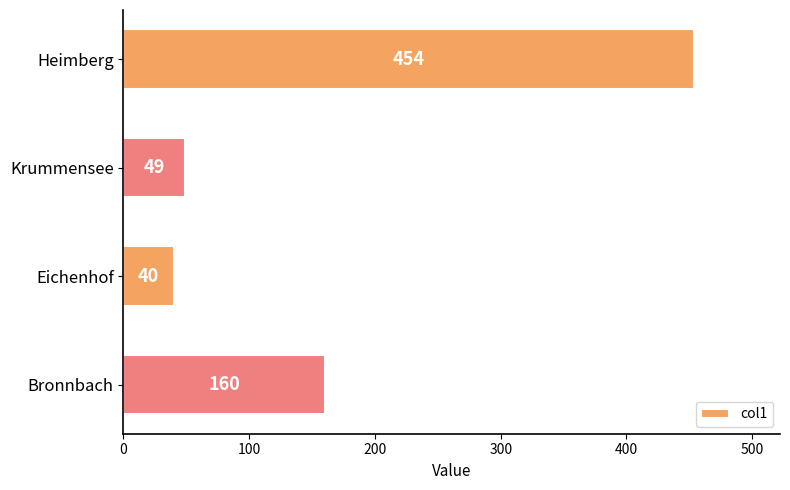

The value at Heimberg is 238. True or false?

False